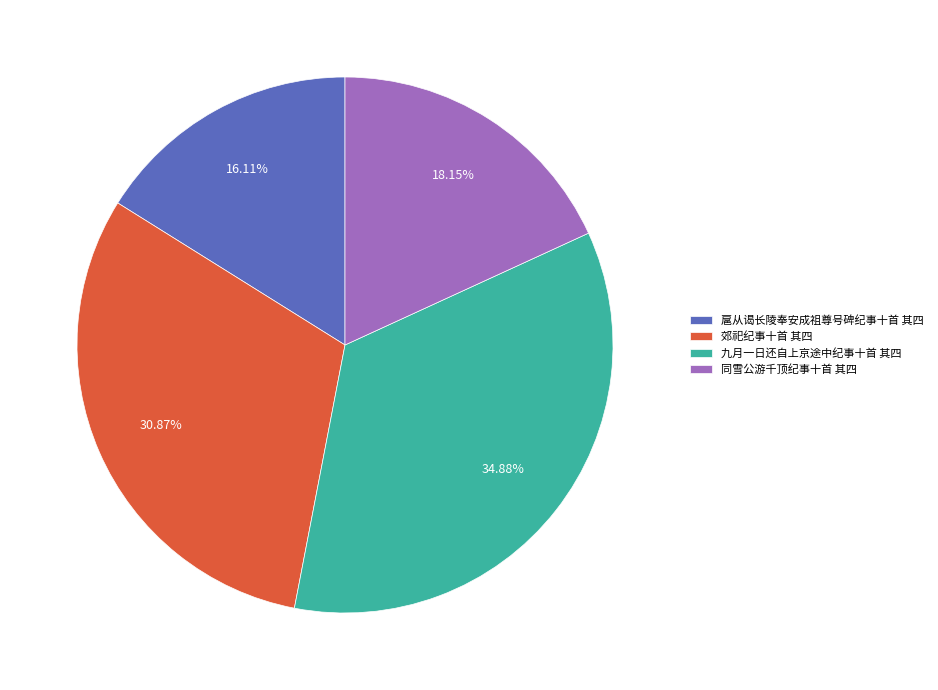

Approximately how many times larger is the value at 九月一日还自上京途中纪事十首 其四 compared to 郊祀纪事十首 其四?

1.1